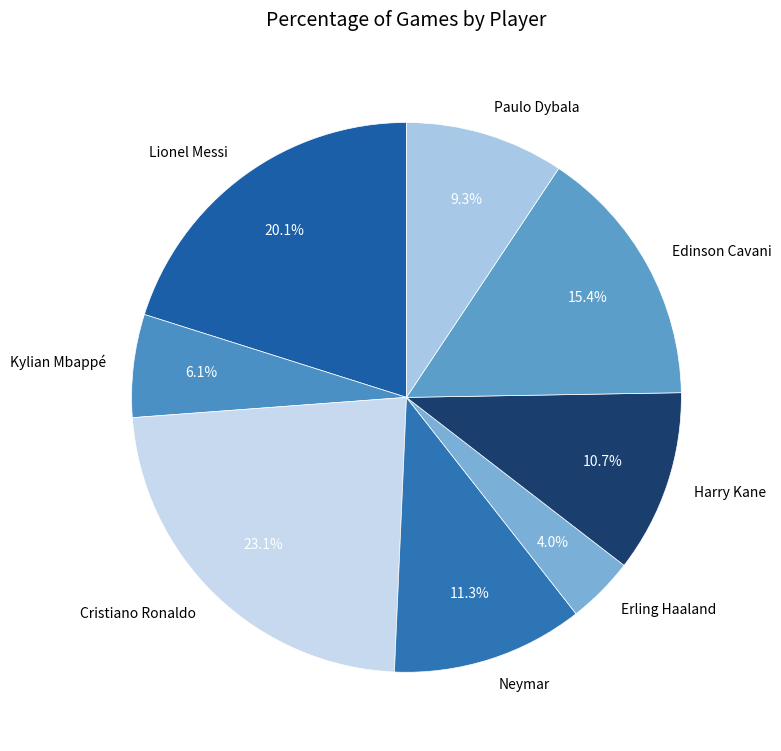

To the nearest percent, what is the difference between the largest and smallest slice percentages?

19%